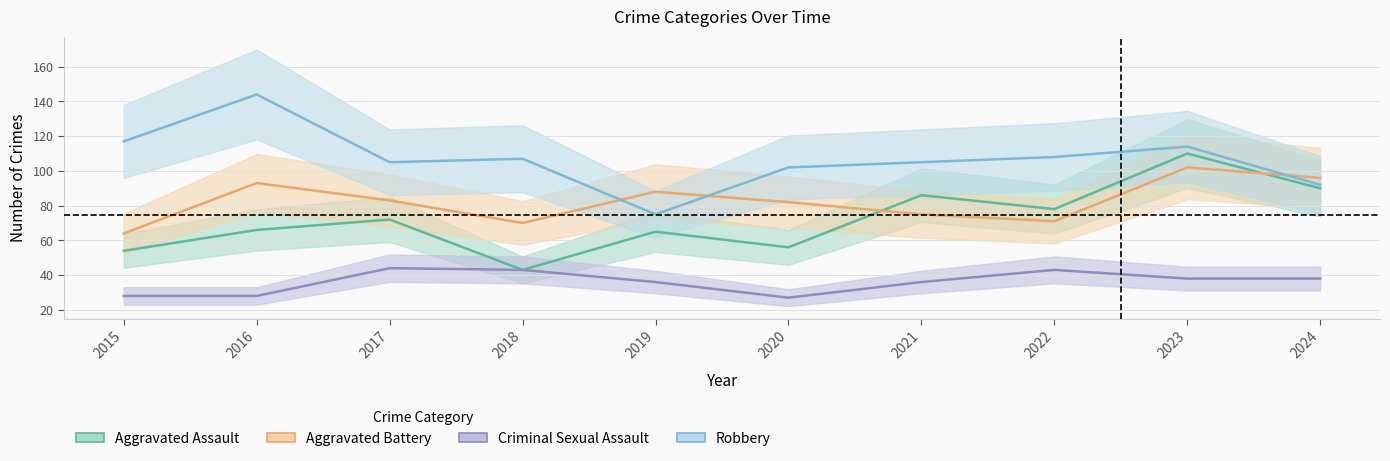

What is the value of the Aggravated Assault point at the 7th from the left?

86